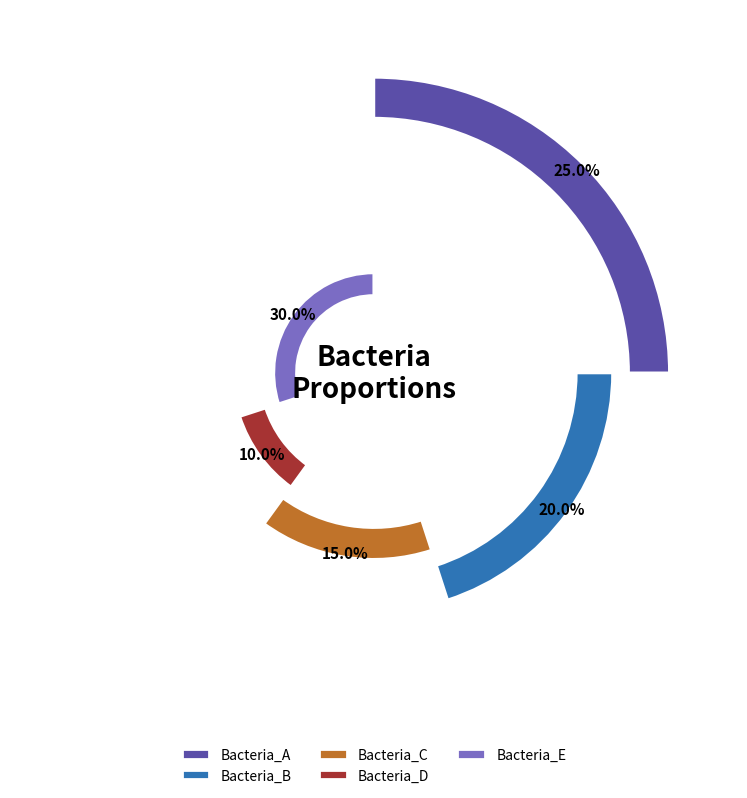

Rank the categories by value from highest to lowest.

Bacteria_E, Bacteria_A, Bacteria_B, Bacteria_C, Bacteria_D